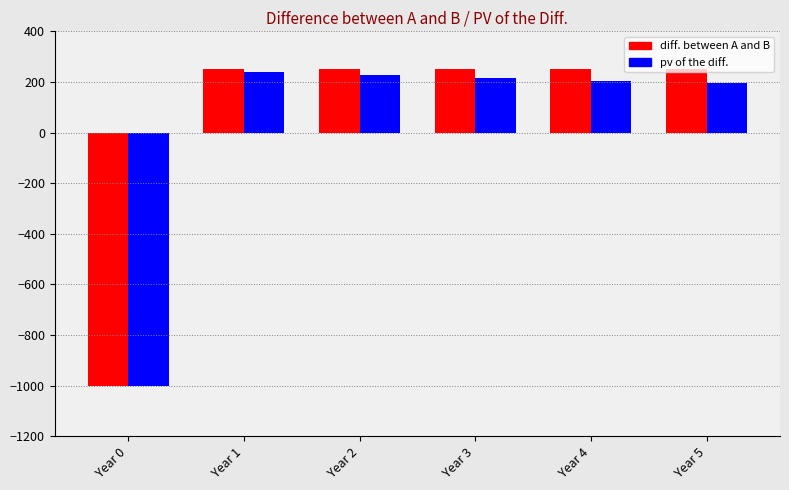

At how many categories does at least one series exceed 108?

5